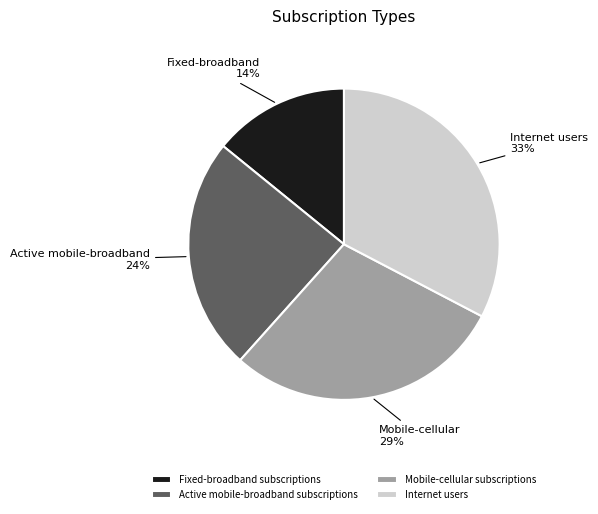

To the nearest percent, what is the combined percentage of Internet users and Mobile-cellular subscriptions?

62%